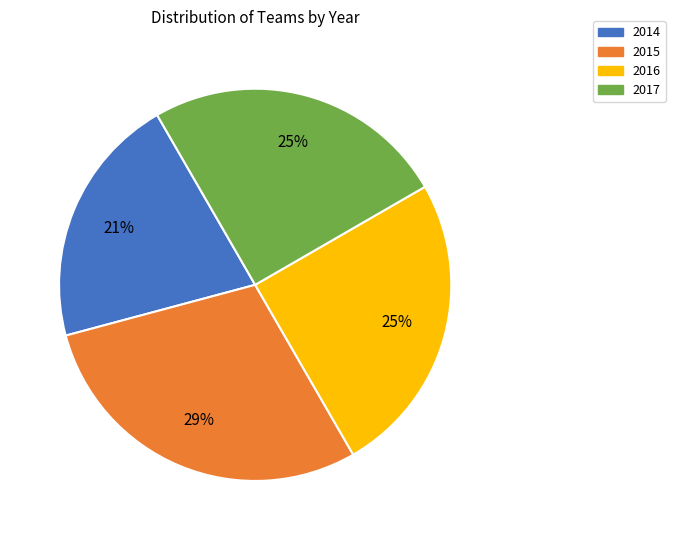

Between 2015 and 2016, which is larger?

2015